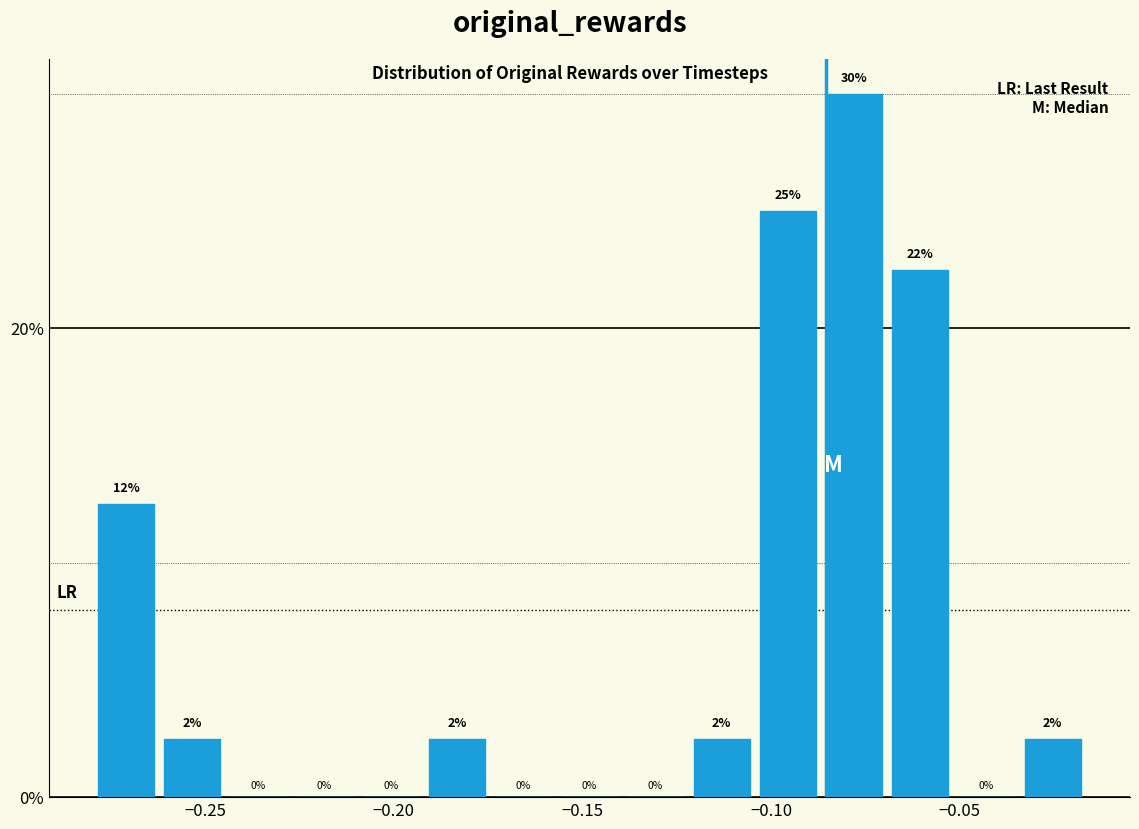

Around what value on the x-axis is the tallest bar? Give the approximate position of its centre, as read against the axis.

-0.080